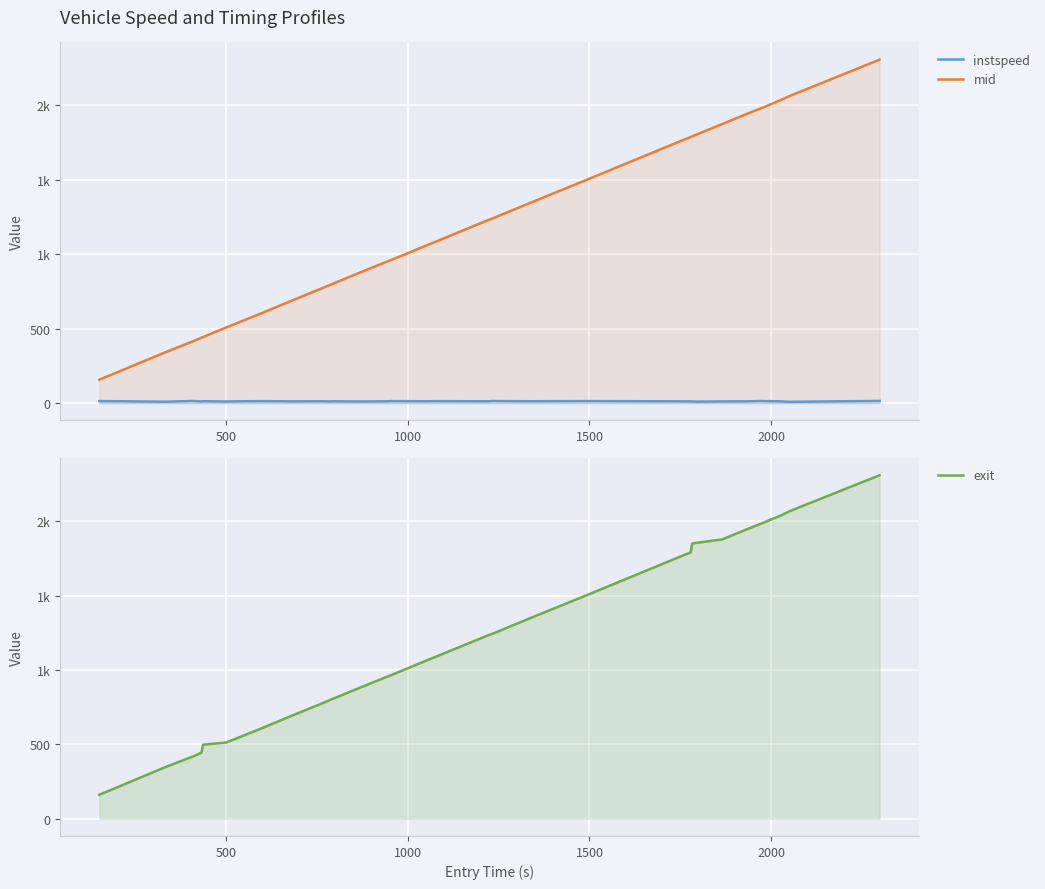

What position from the right is 500?

39